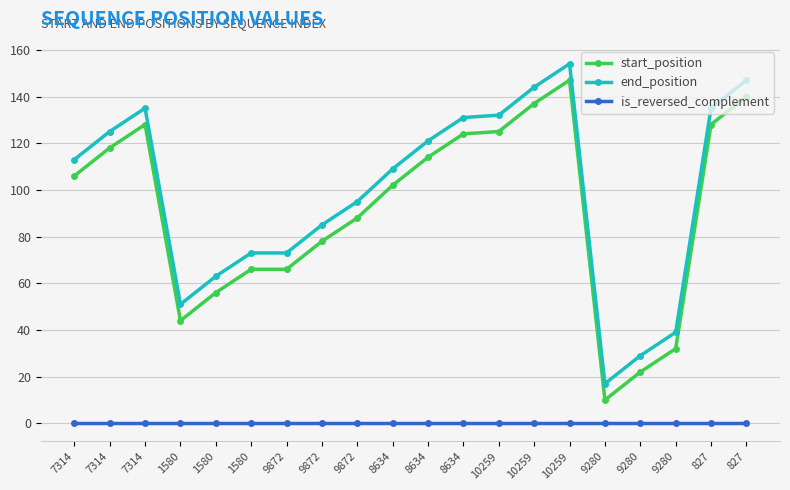

How many lines are shown in the chart?

3